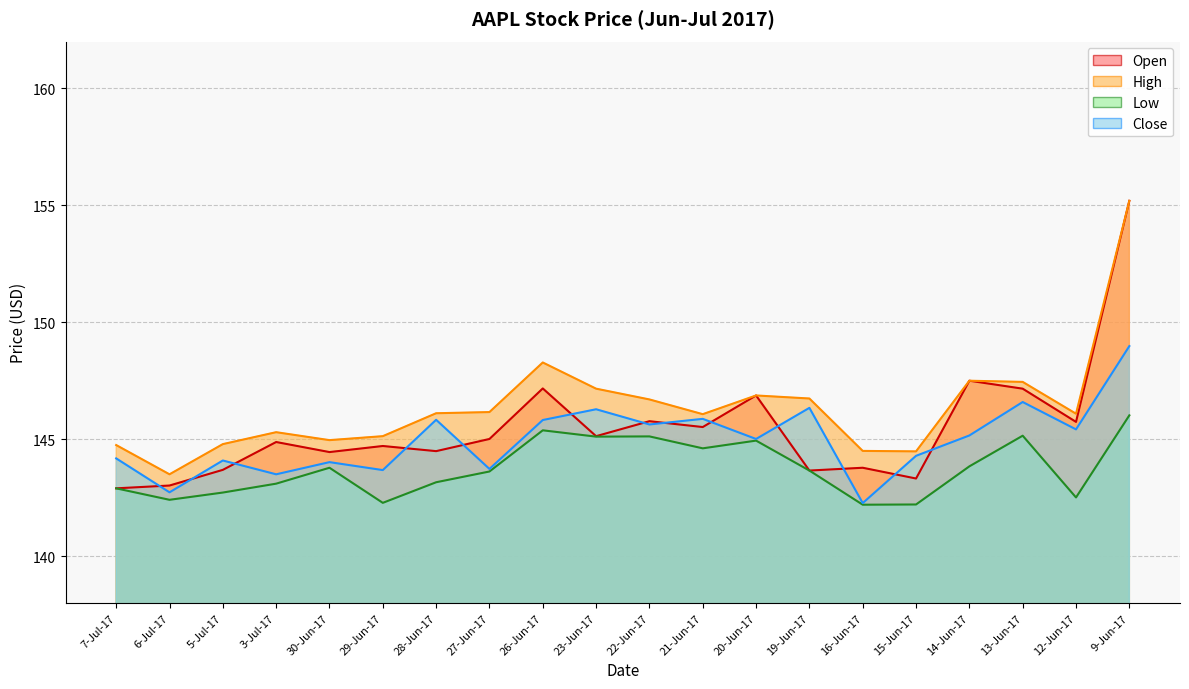

What are all the series names shown in the legend?

Open, High, Low, Close